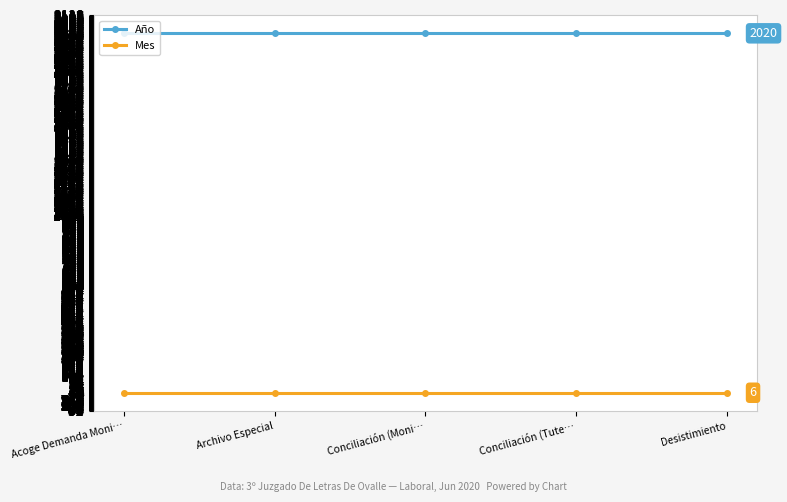

Count the number of categories in the chart.

5